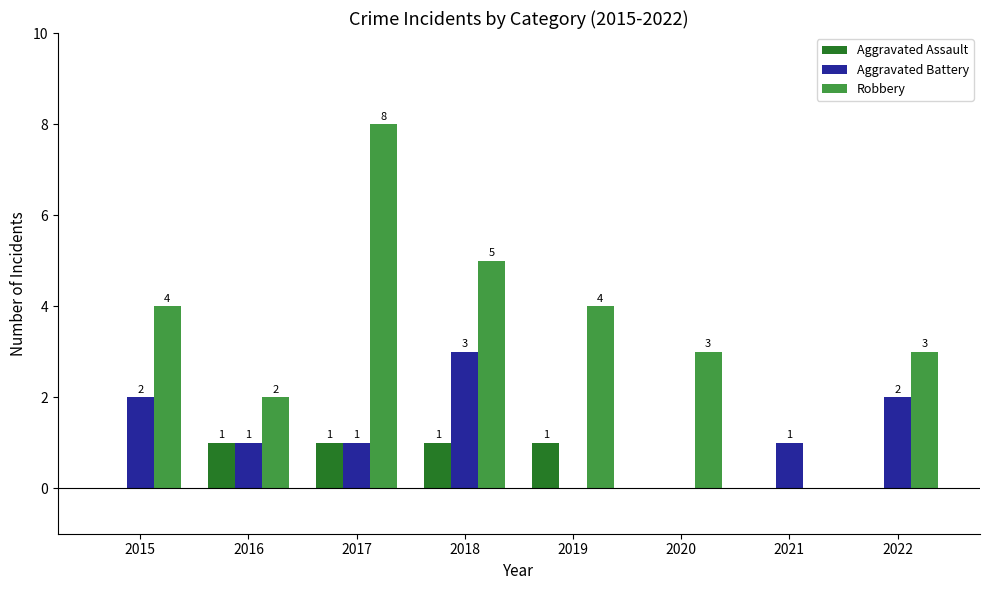

How many groups of bars are there?

8